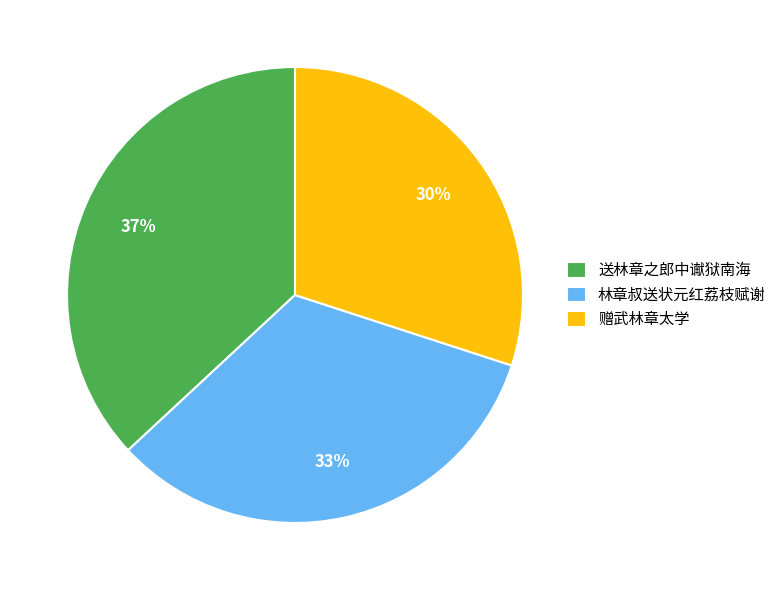

Is it true that 送林章之郎中谳狱南海 is 37% of the pie?

True